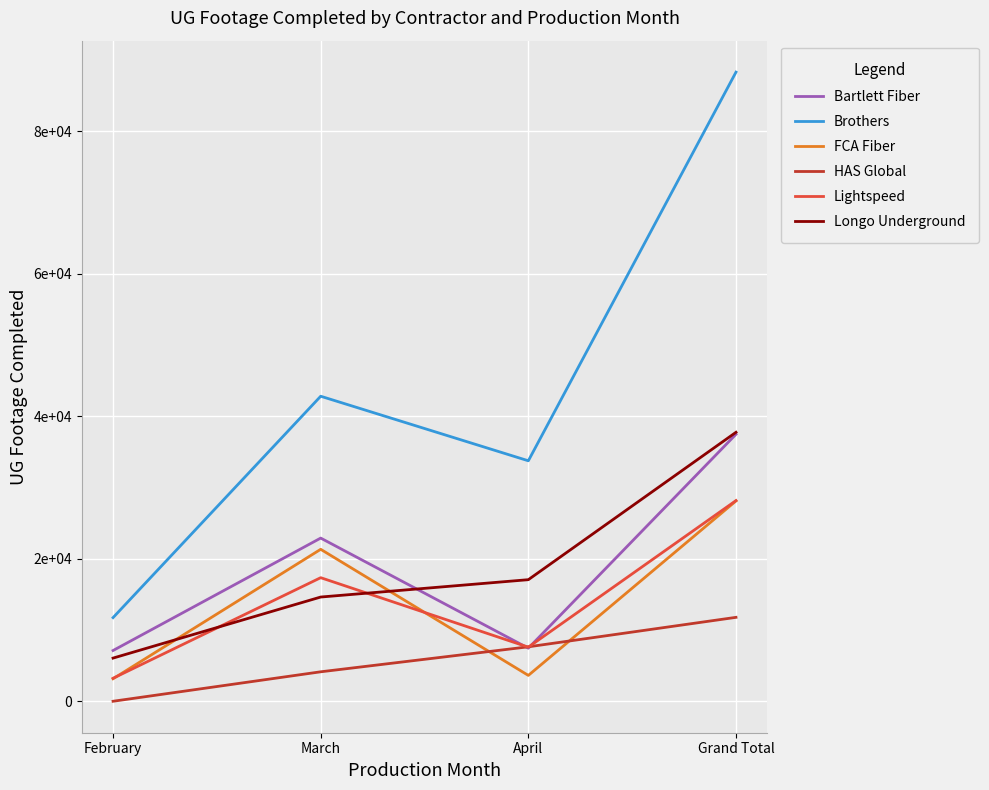

Which has a higher value, March or Grand Total?

Grand Total